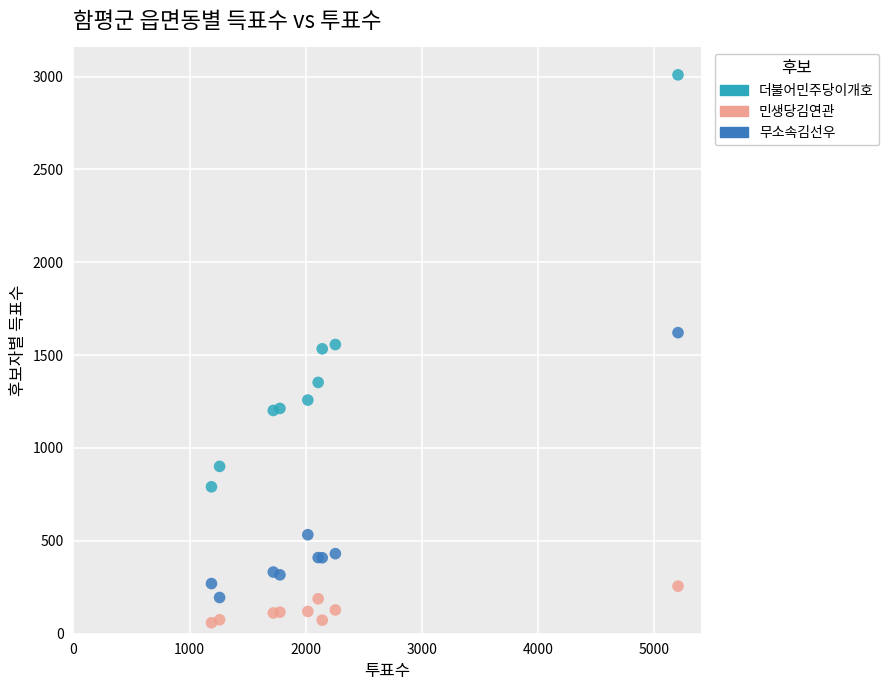

Which series contains the lowest Y value?

민생당김연관